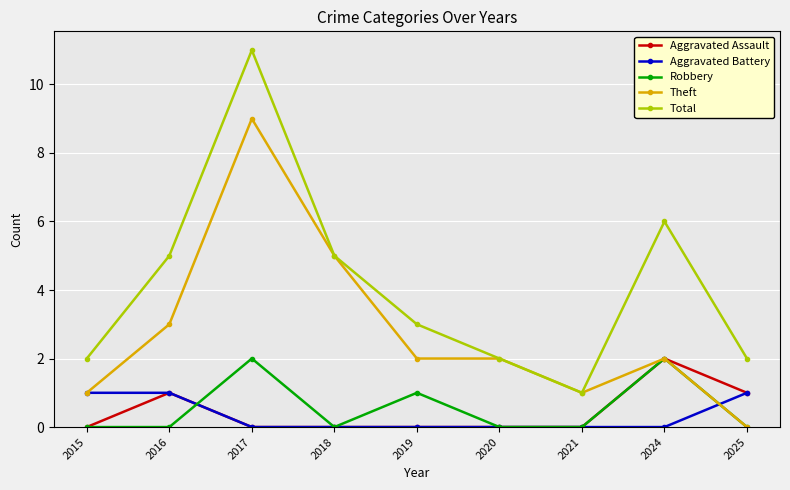

Reading right to left, extract all data points from this chart.

Aggravated Assault: 2025=1	2024=2	2021=0	2020=0	2019=0	2018=0	2017=0	2016=1	2015=0
Aggravated Battery: 2025=1	2024=0	2021=0	2020=0	2019=0	2018=0	2017=0	2016=1	2015=1
Robbery: 2025=0	2024=2	2021=0	2020=0	2019=1	2018=0	2017=2	2016=0	2015=0
Theft: 2025=0	2024=2	2021=1	2020=2	2019=2	2018=5	2017=9	2016=3	2015=1
Total: 2025=2	2024=6	2021=1	2020=2	2019=3	2018=5	2017=11	2016=5	2015=2